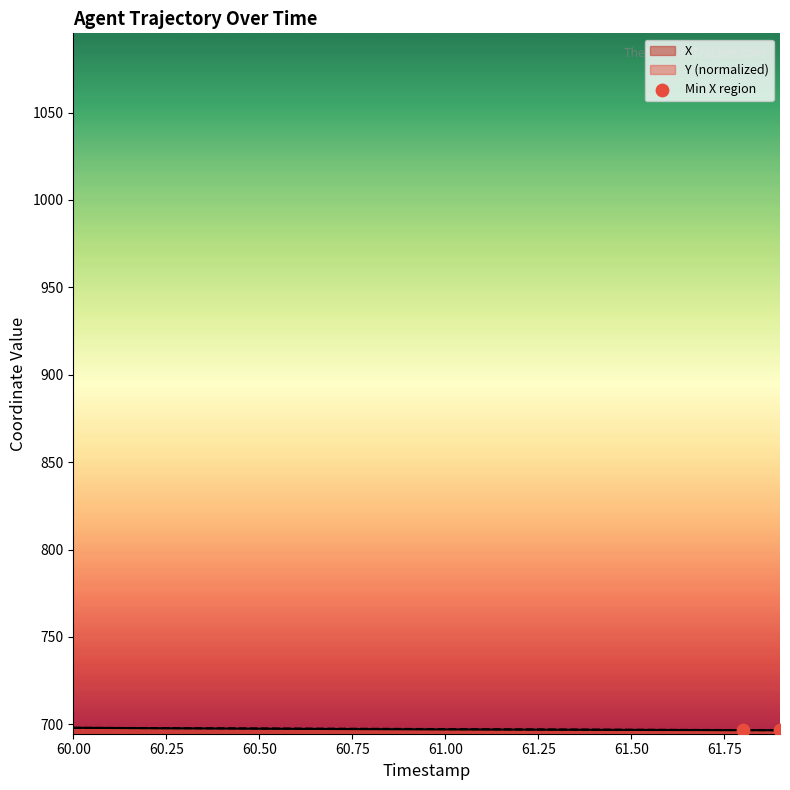

What is the ratio of the value at 60.25 to the value at 60.50?

1.0